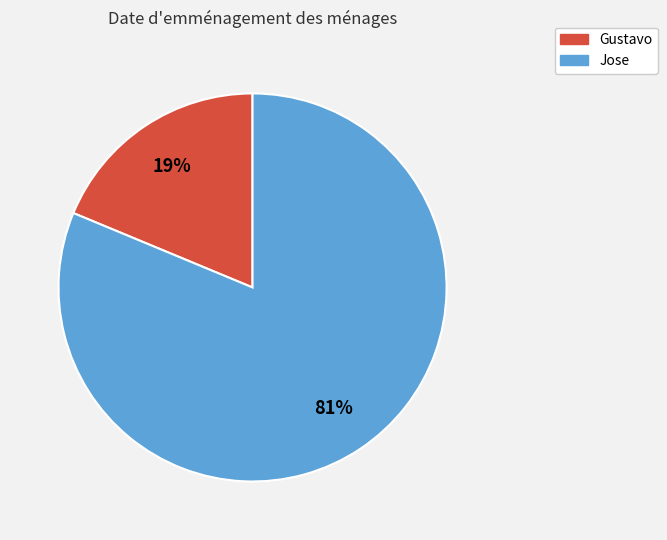

How many segments does this pie chart have?

2